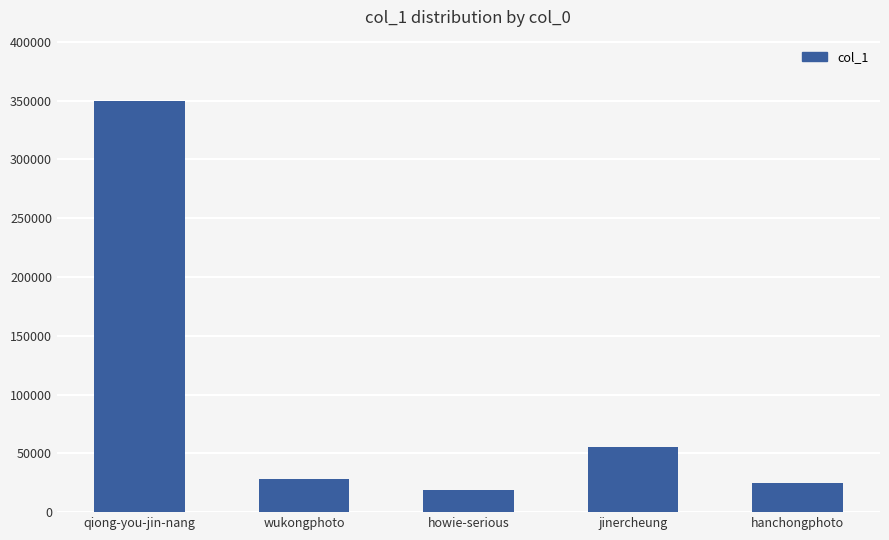

The chart shows a value of 502440 at qiong-you-jin-nang. True or false?

False